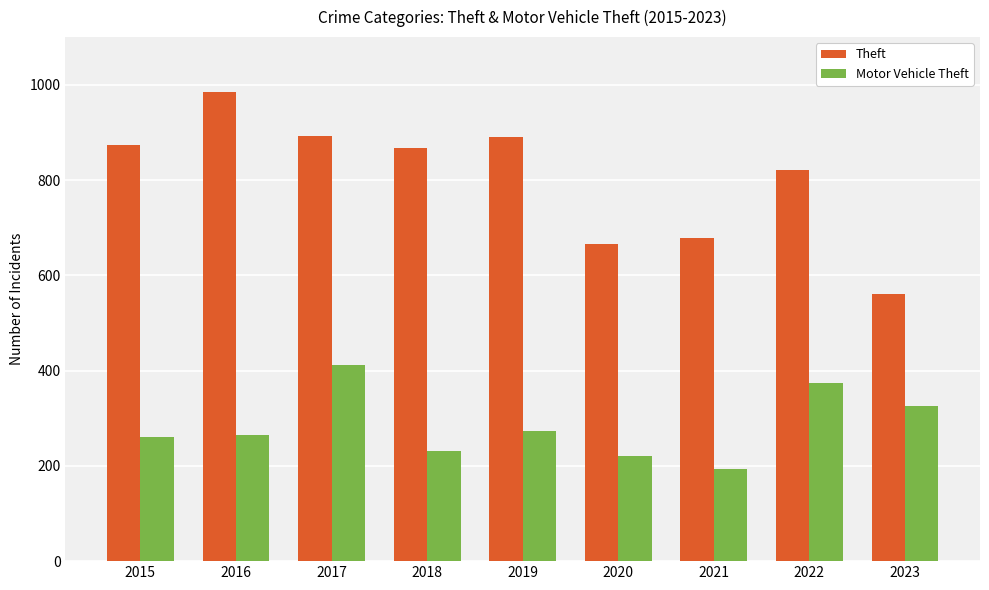

Which series has the widest spread of values?

Theft